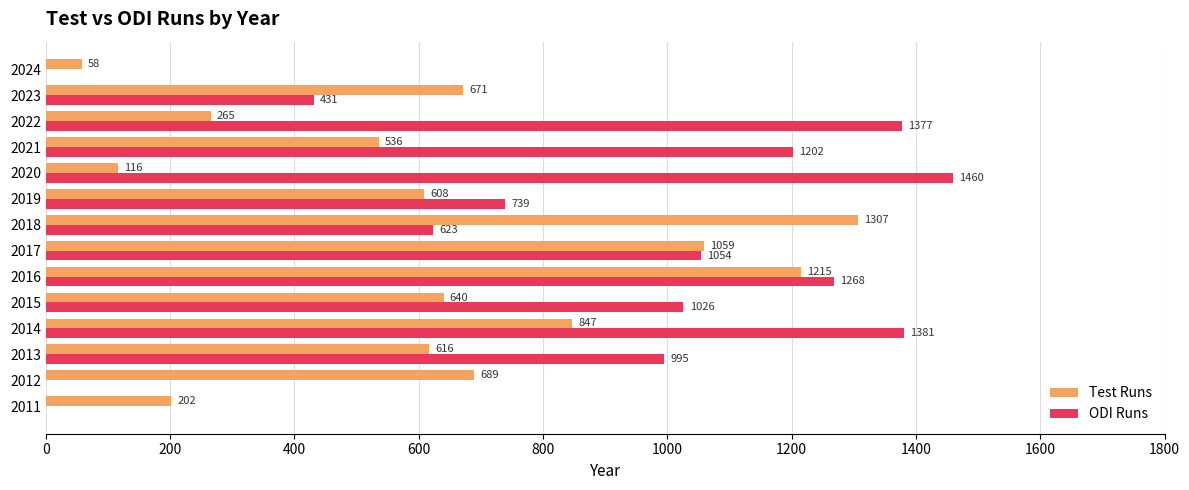

Which series changed the most between 2013 and 2019?

ODI Runs